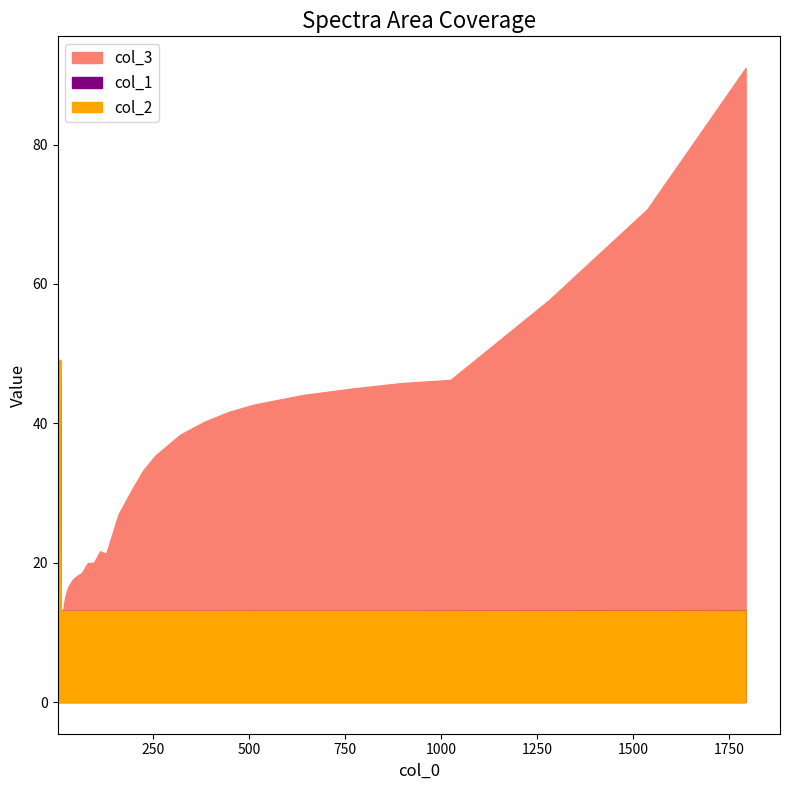

Is it true that col_1 equals 13.1 at 320?

True